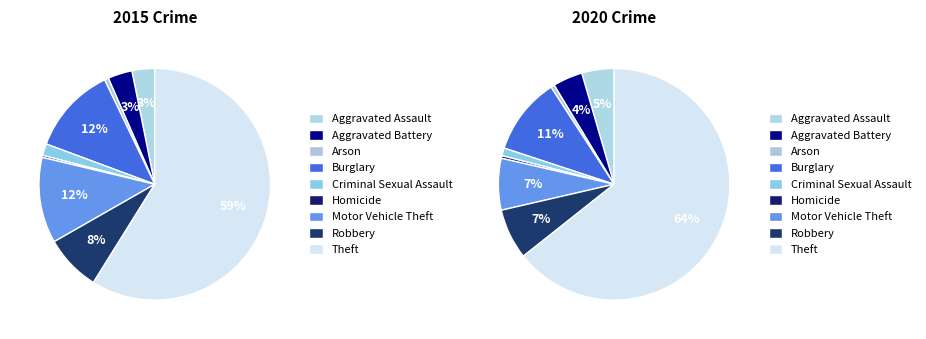

Is there any slice that represents more than half of the pie?

Yes